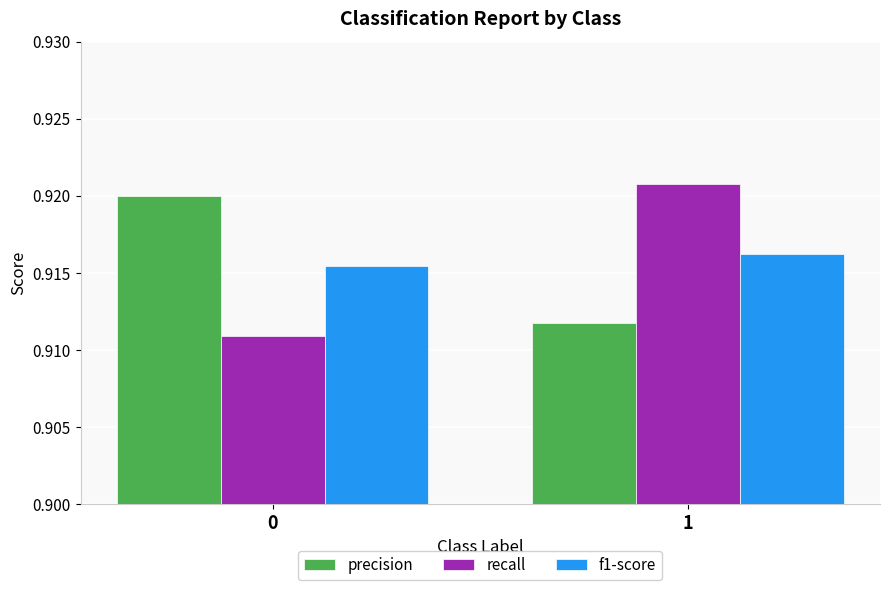

Which series changed the most between 0 and 1?

recall